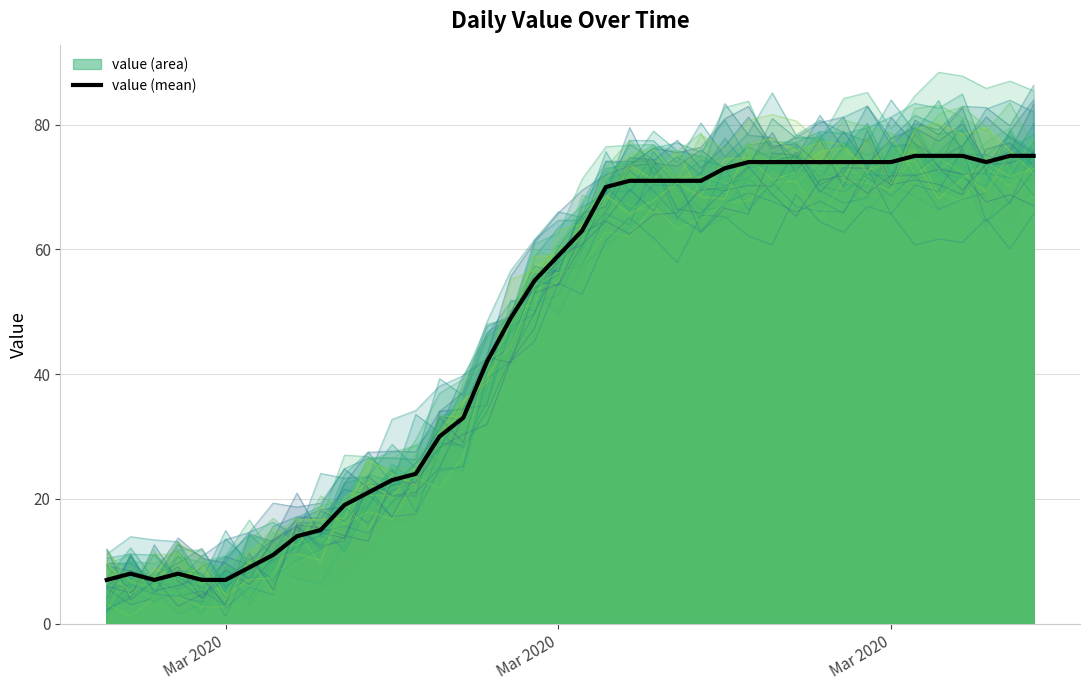

Where is the first local maximum?

Mar 2020